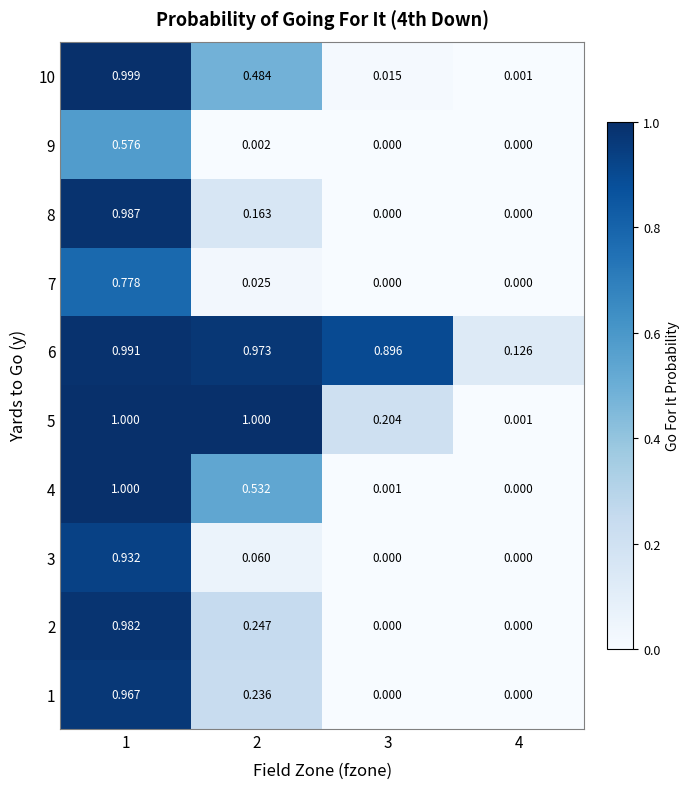

What is the total value across all series at 1?

9.2